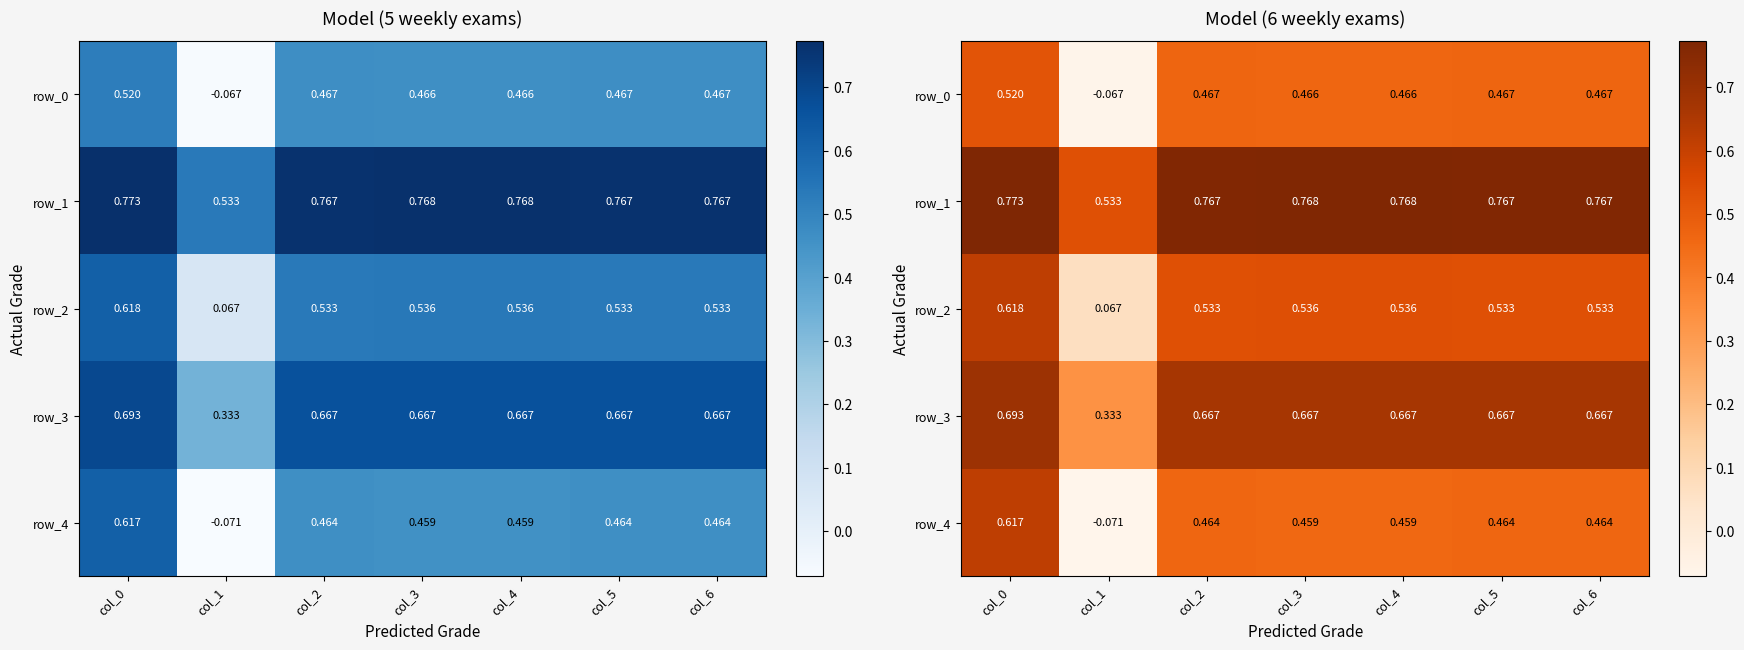

What value does the row_3 series have at col_3?

0.7